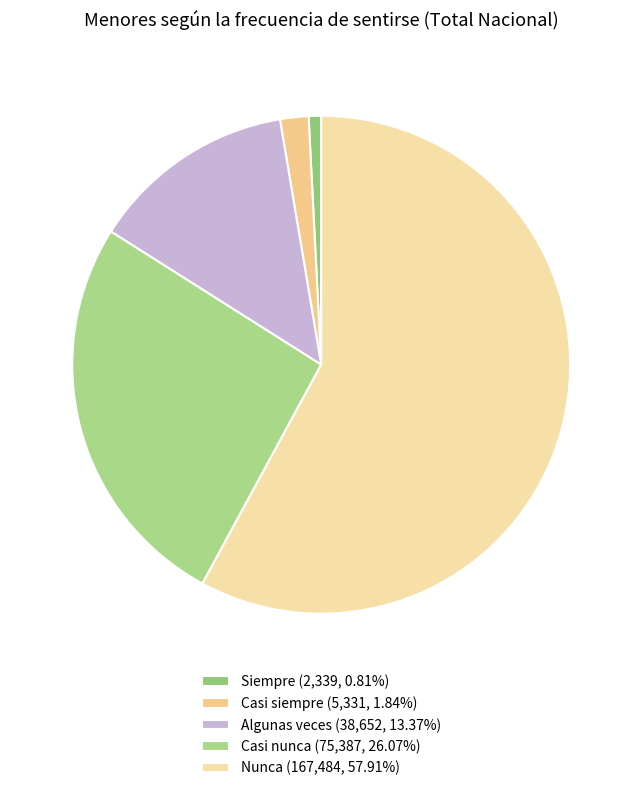

How many slices are in this pie chart?

5